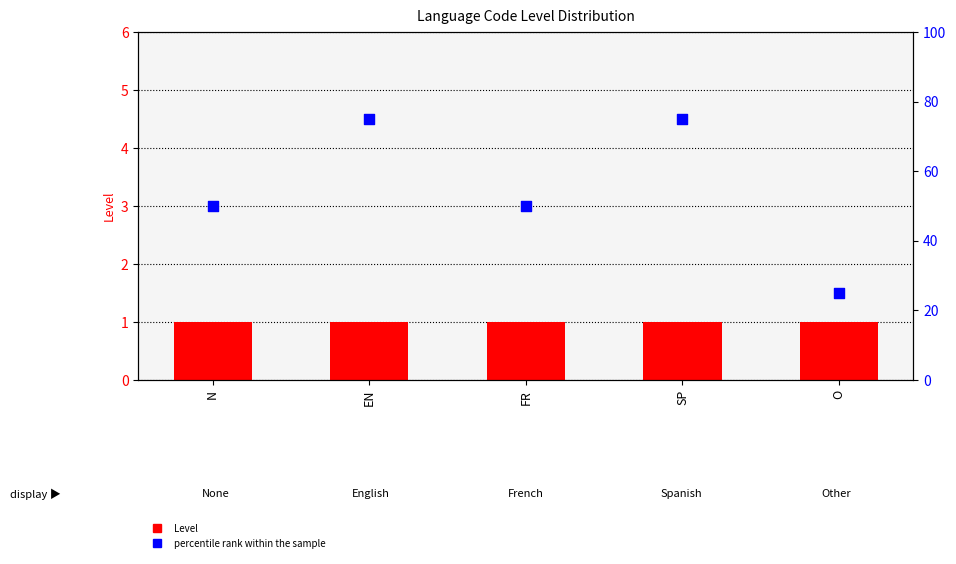

Which series contains the lowest Y value?

Level